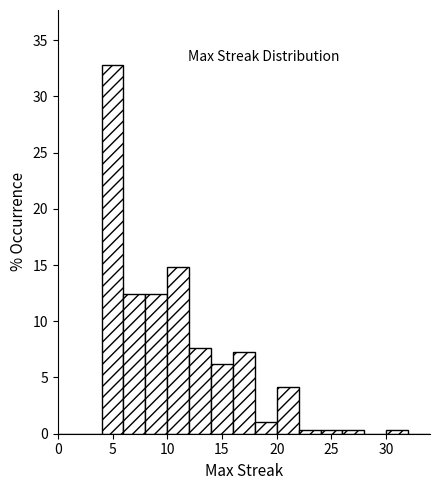

Reading left to right, transcribe this chart: for each bar, give the range it covers on the x-axis and its height. The values are not printed on the chart, so give them approximately, as read against the axis.

0 to 2: 0
2 to 4: 0
4 to 6: 33.0
6 to 8: 12.5
8 to 10: 12.5
10 to 12: 15.0
12 to 14: 7.5
14 to 16: 6.0
16 to 18: 7.0
18 to 20: 1.0
20 to 22: 4.0
22 to 24: under 0.5
24 to 26: under 0.5
26 to 28: under 0.5
28 to 30: 0
30 to 32: under 0.5
32 to 34: 0